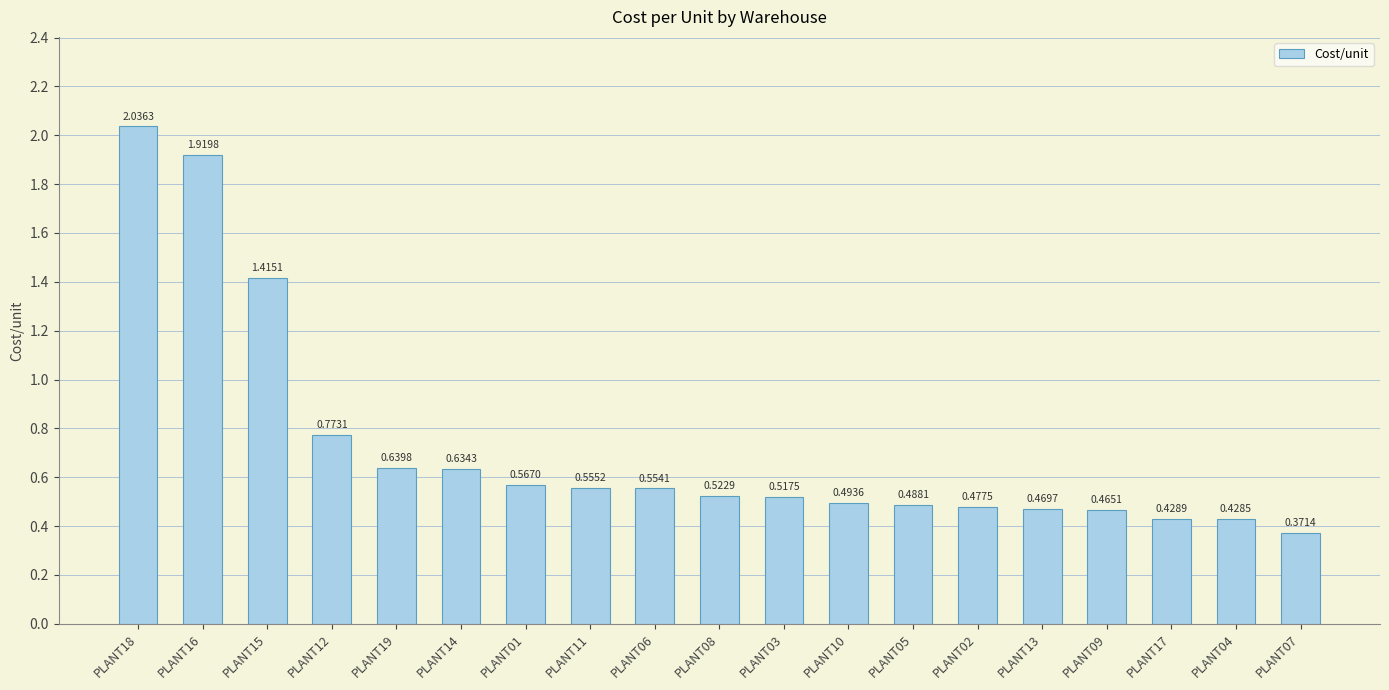

Between PLANT11 and PLANT12, which is larger?

PLANT12